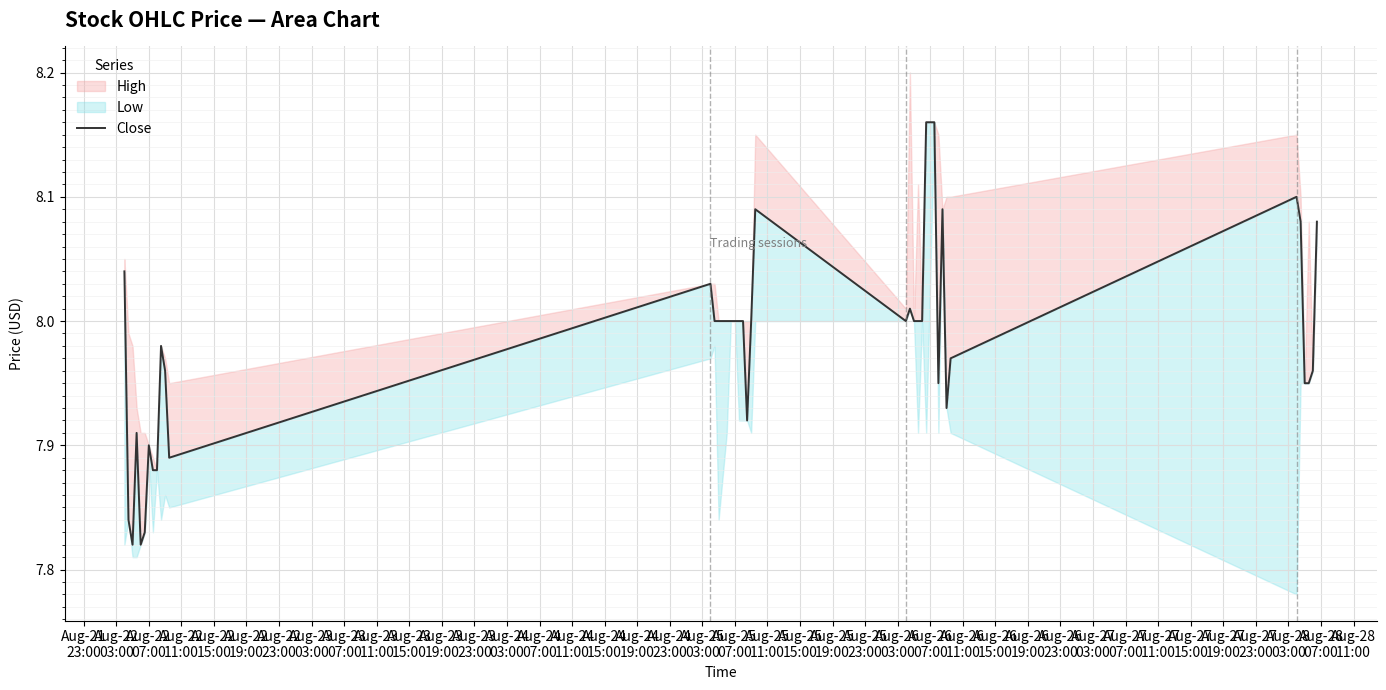

What position from the right is Aug-24
15:00?

24